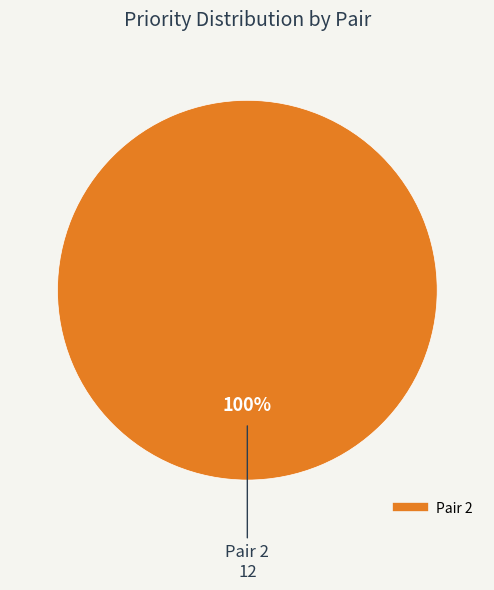

Is there a majority slice in this chart?

Yes